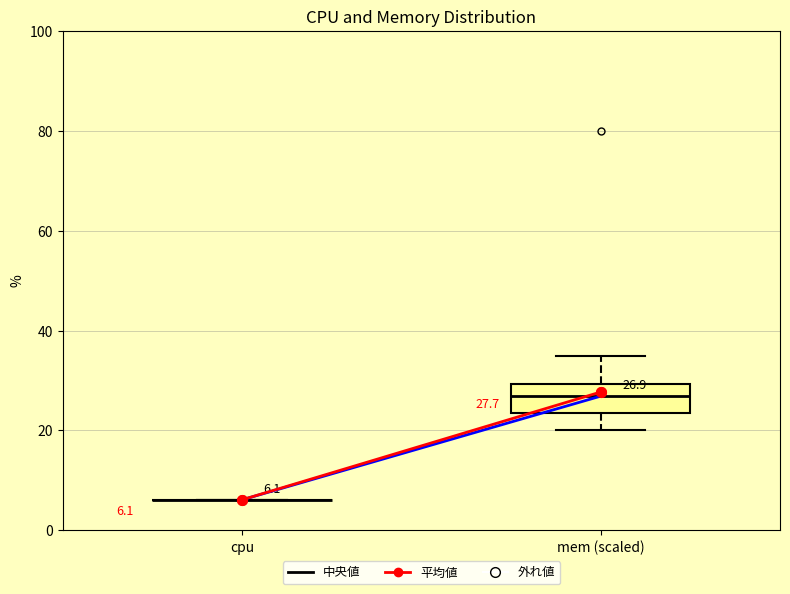

Which box is the tallest, from its lower edge to its upper edge?

mem (scaled)